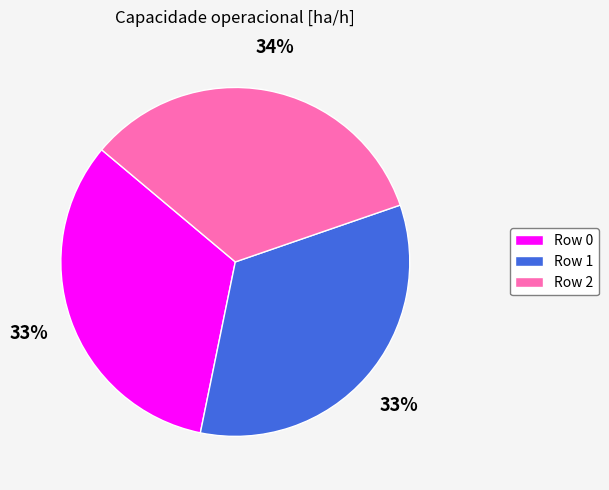

To the nearest percent, what percentage of the pie is Row 1?

33%